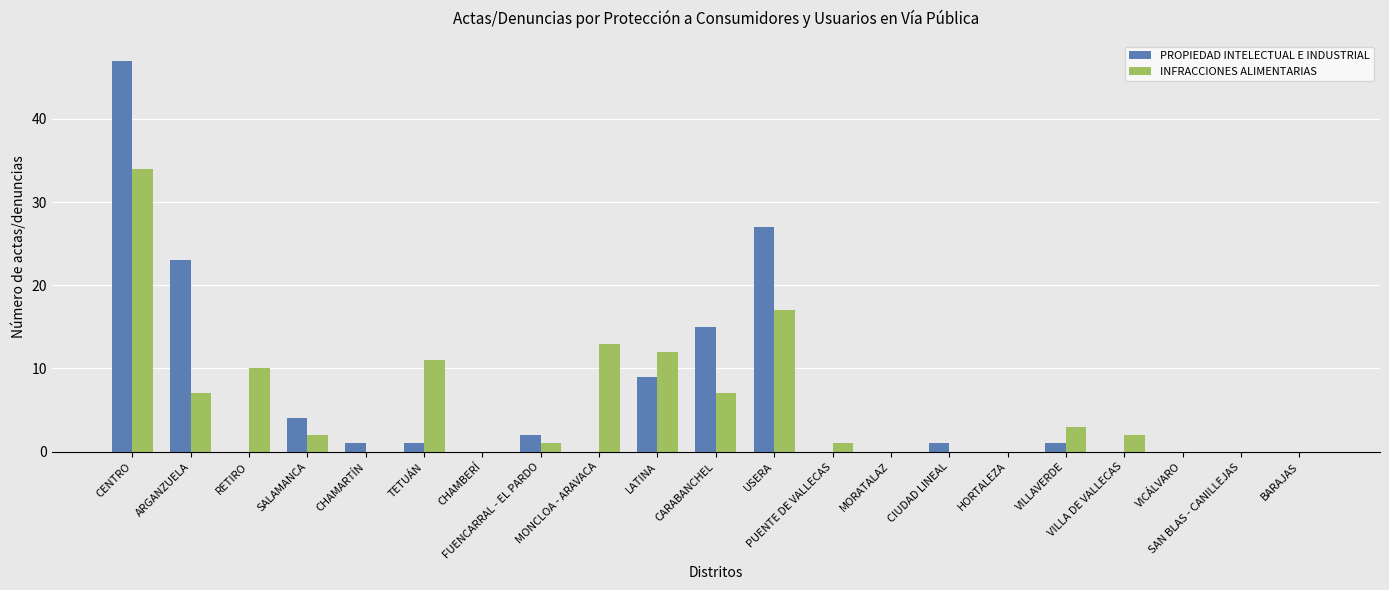

Which series has the widest spread of values?

PROPIEDAD INTELECTUAL E INDUSTRIAL